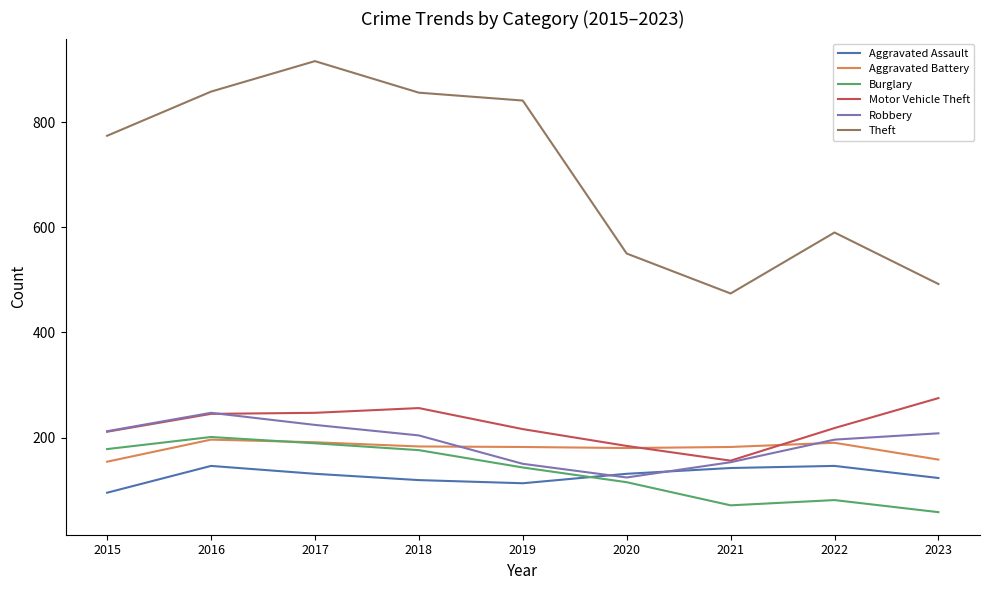

True or false: Motor Vehicle Theft and Aggravated Assault cross at least once.

False